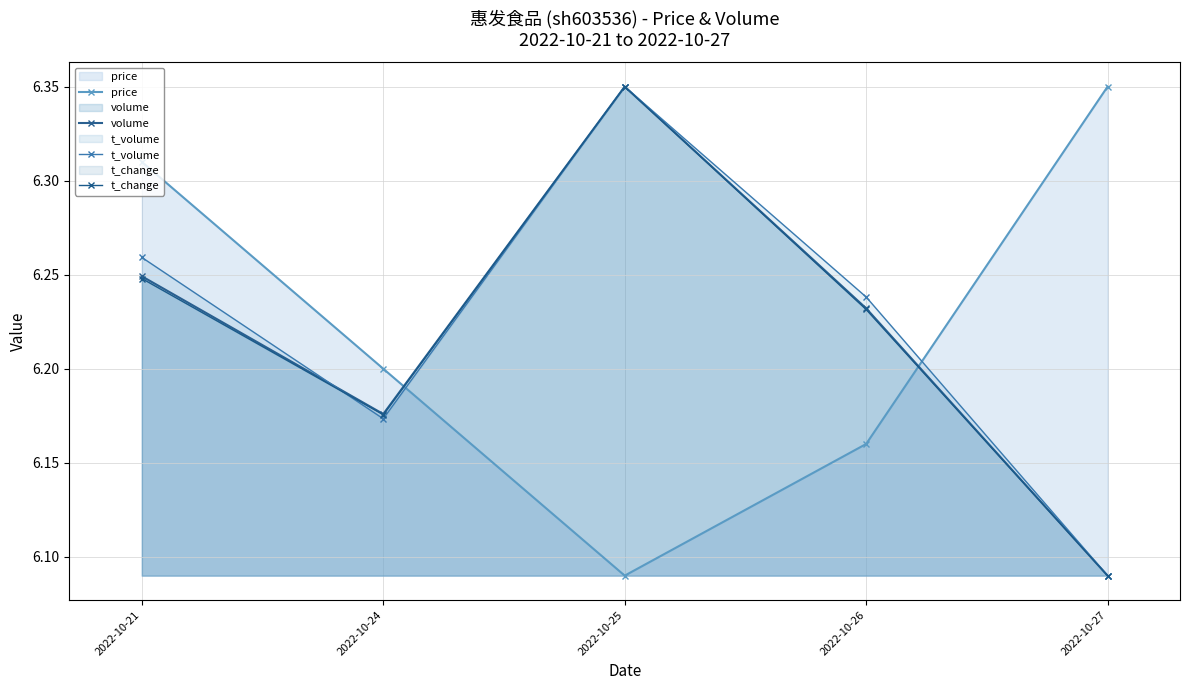

What is the sum of all volume values?

31.1